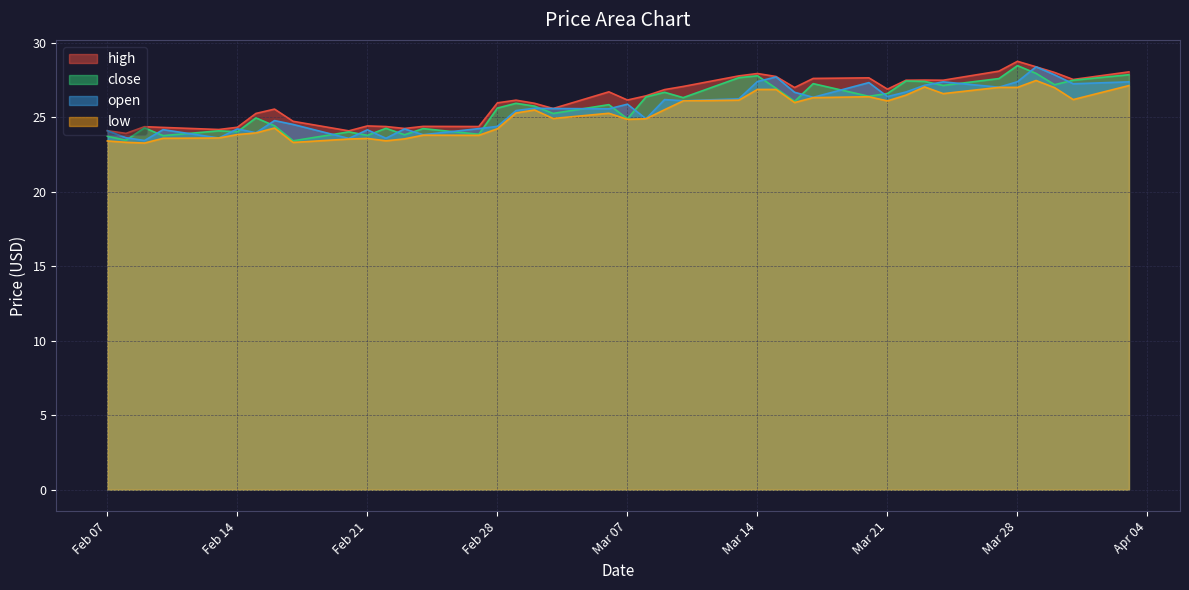

At which category does low reach its first local valley?

1